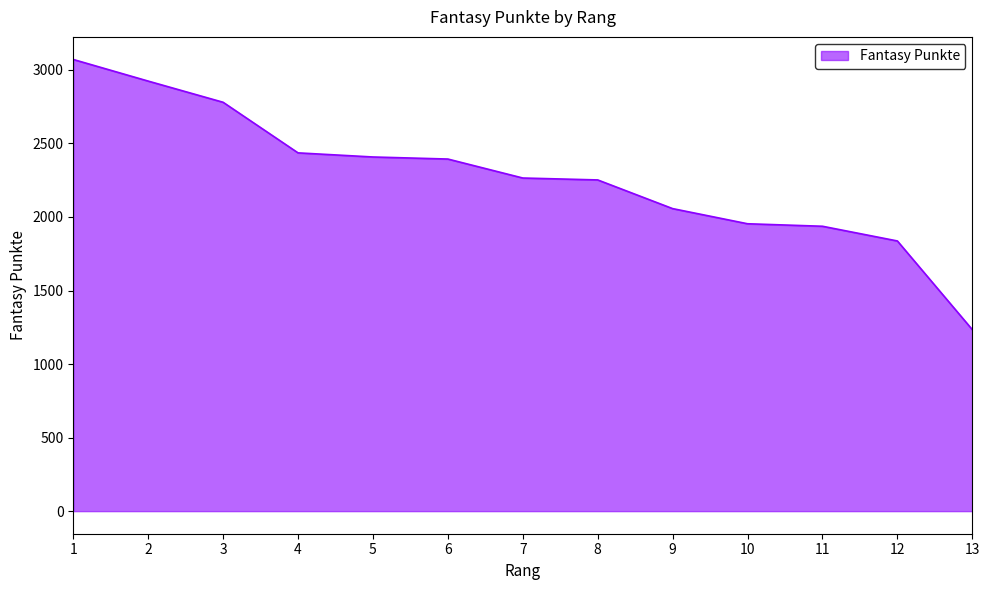

The value at 11 is 2798. True or false?

False